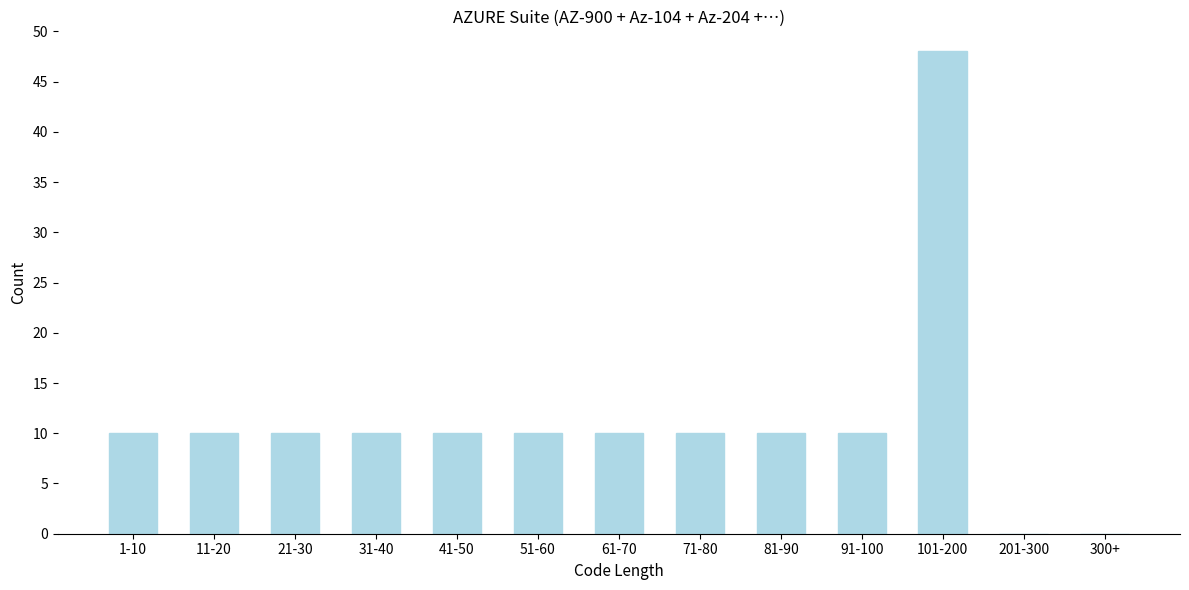

Reading left to right, extract all data points from this chart.

1-10=10	11-20=10	21-30=10	31-40=10	41-50=10	51-60=10	61-70=10	71-80=10	81-90=10	91-100=10	101-200=48	201-300=0	300+=0